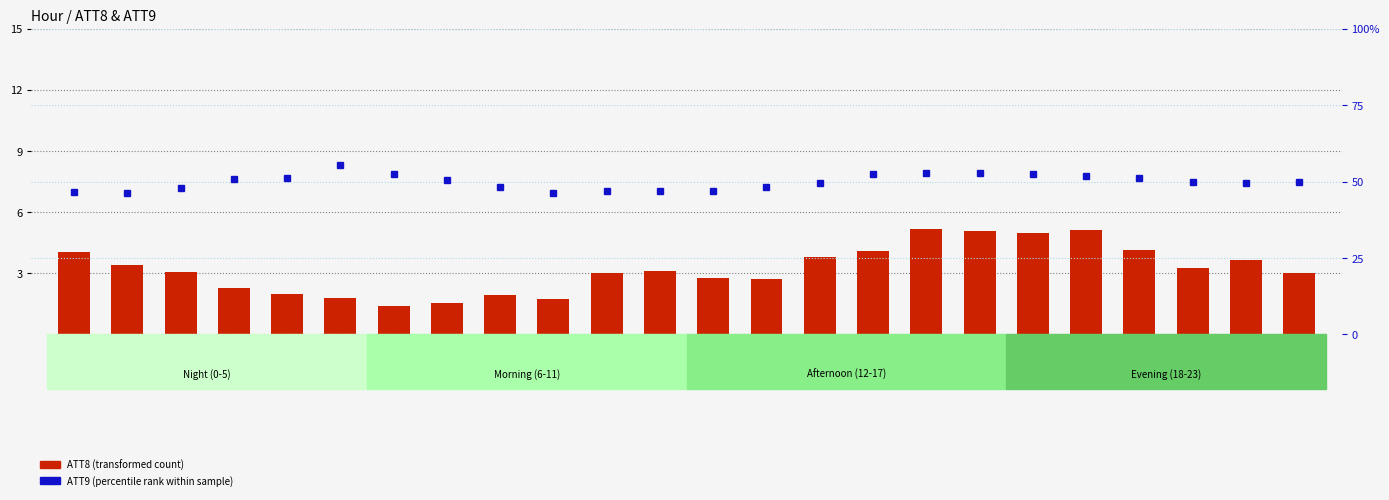

What is the value of the ATT9 (percentile rank within sample) bar at the 10th from the left?

46.4